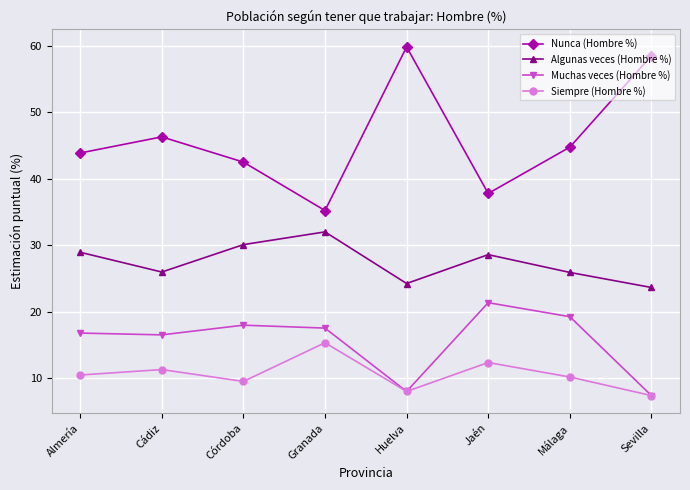

What is the label of the 7th point from the right?

Cádiz